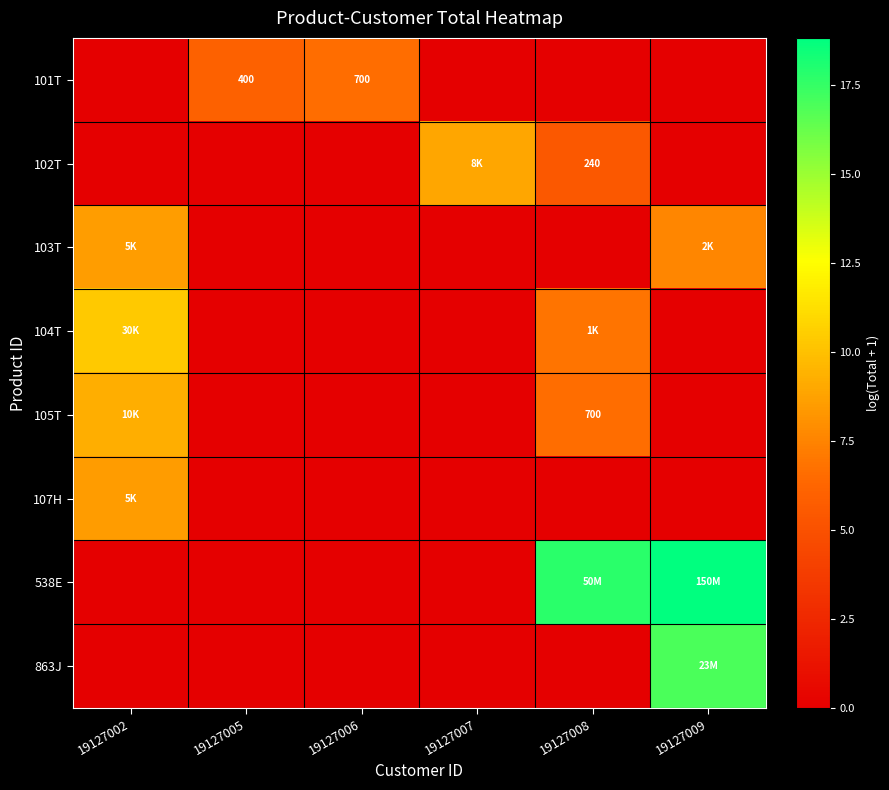

What is the difference between the highest and lowest values at 19127005?

6.0